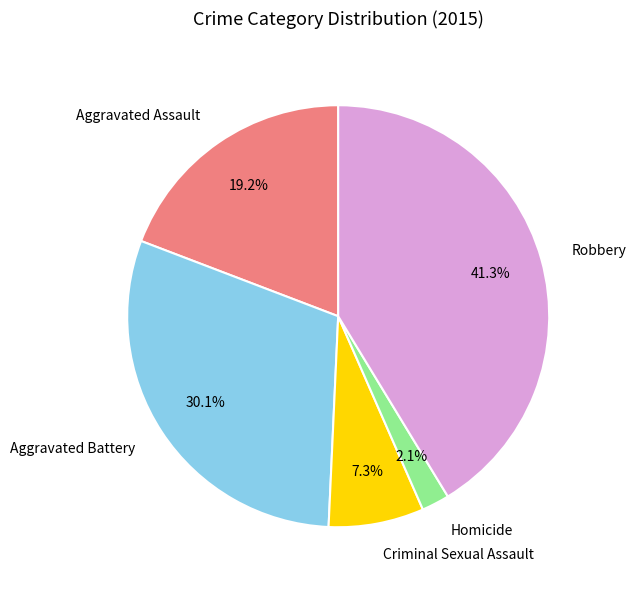

The Criminal Sexual Assault slice represents 21% of the pie. True or false?

False